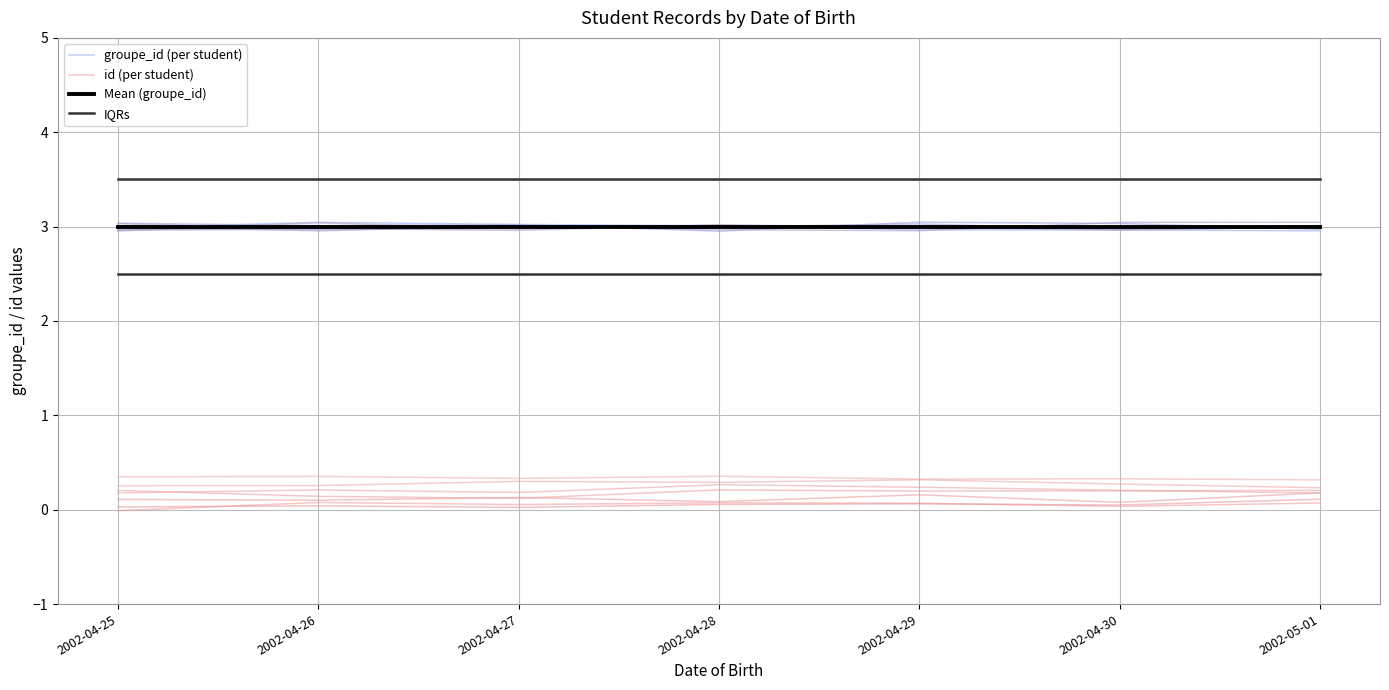

Which series changed the most between 2002-04-29 and 2002-04-30?

id (per student)